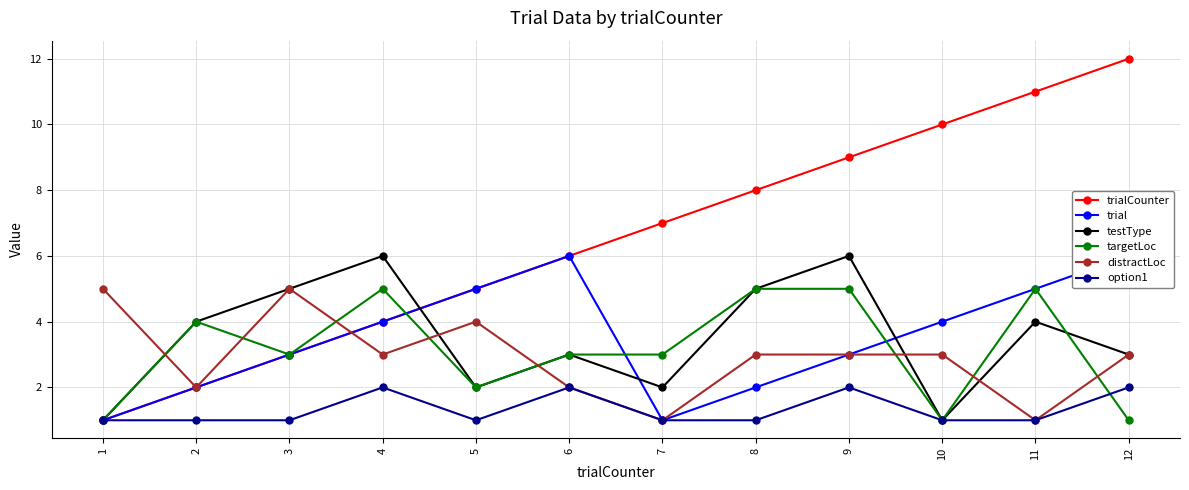

At 6, list the series in order from smallest to largest.

distractLoc, option1, testType, targetLoc, trialCounter, trial